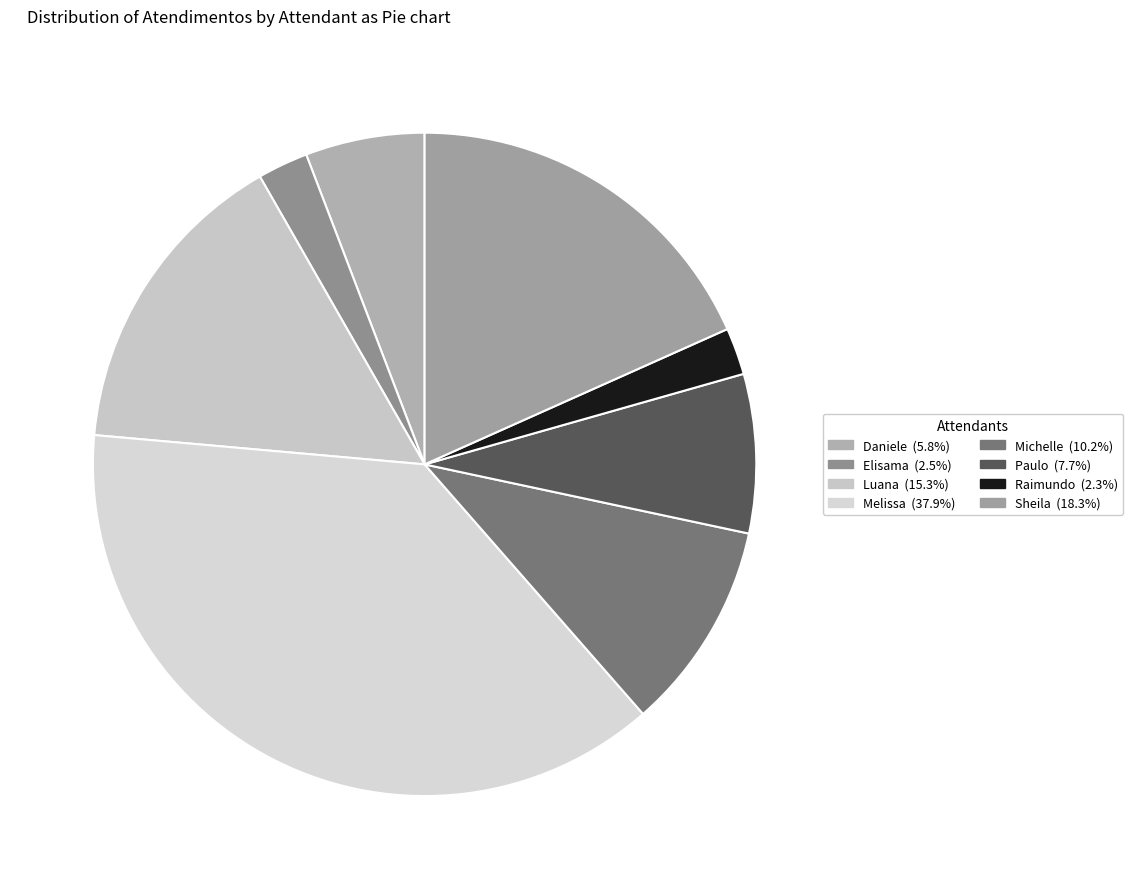

To the nearest percent, what is the average slice percentage?

12%